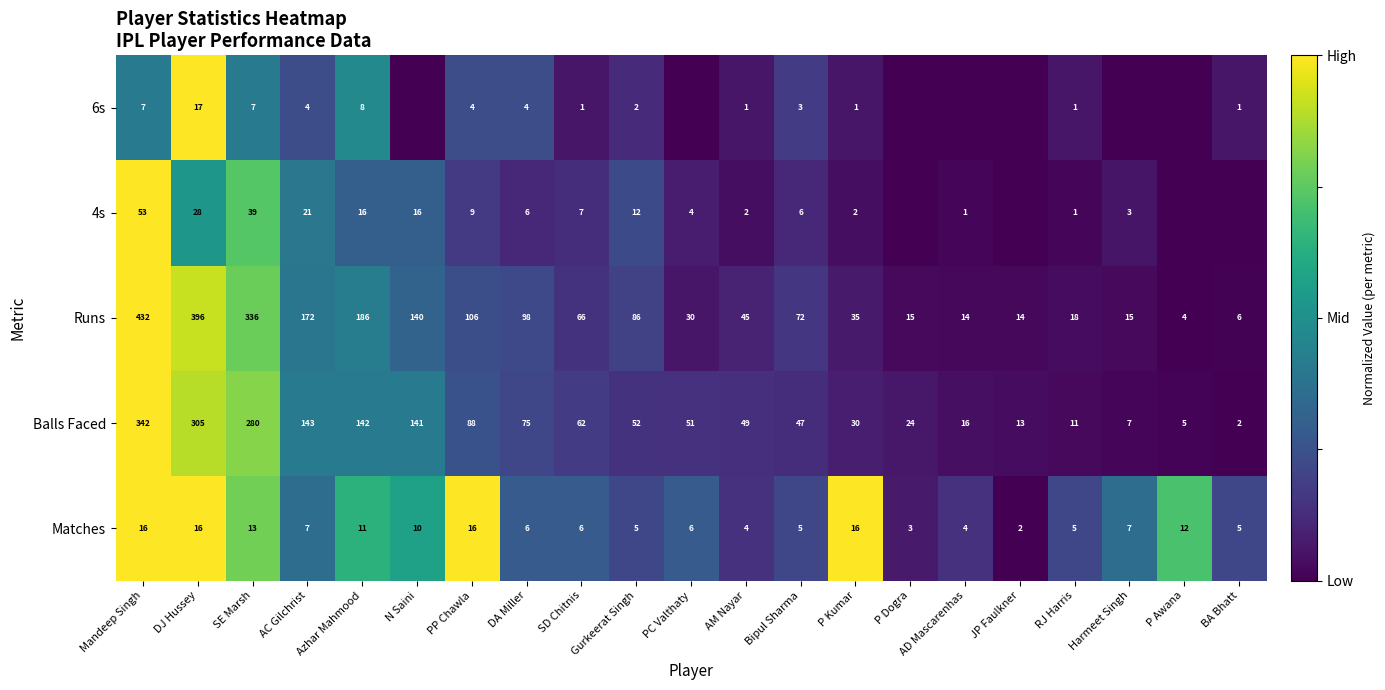

What is the sum of all Runs values?

2286